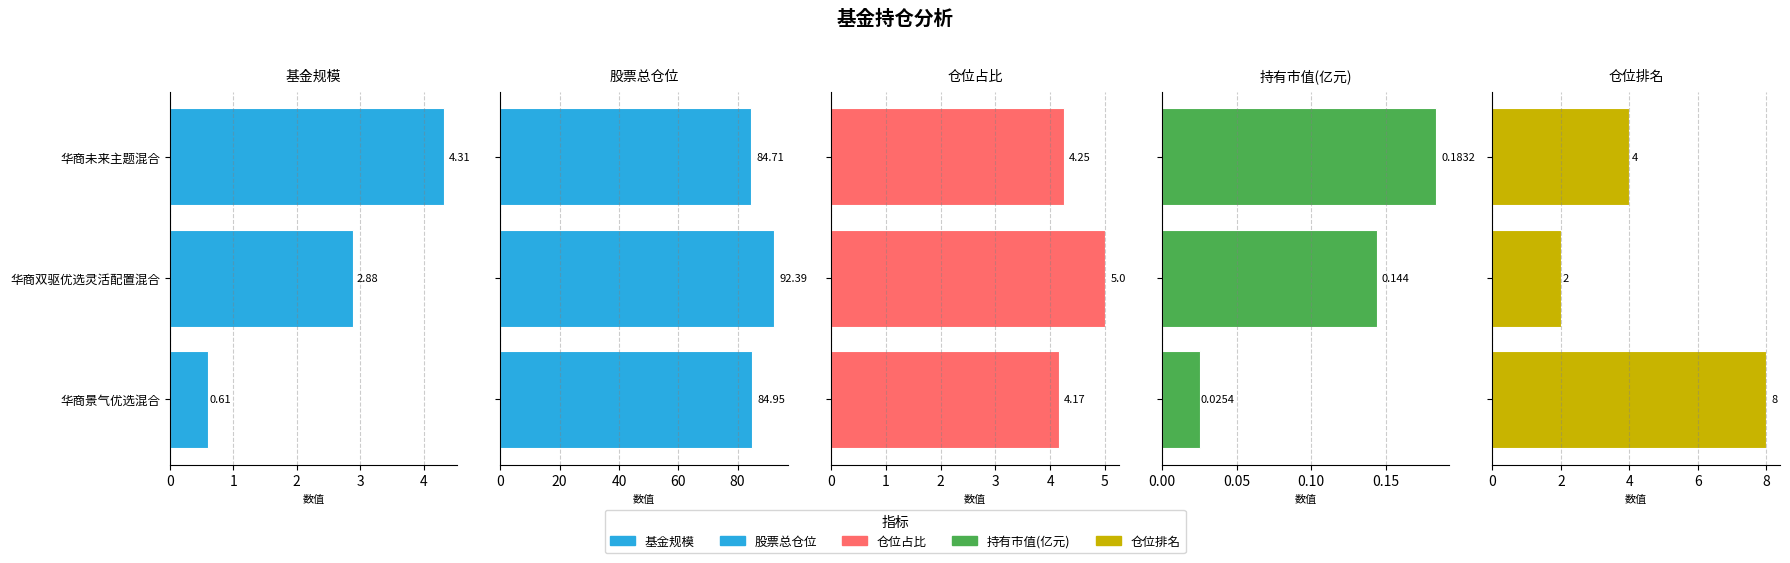

What are all the series names shown in the legend?

基金规模, 股票总仓位, 仓位占比, 持有市值(亿元), 仓位排名